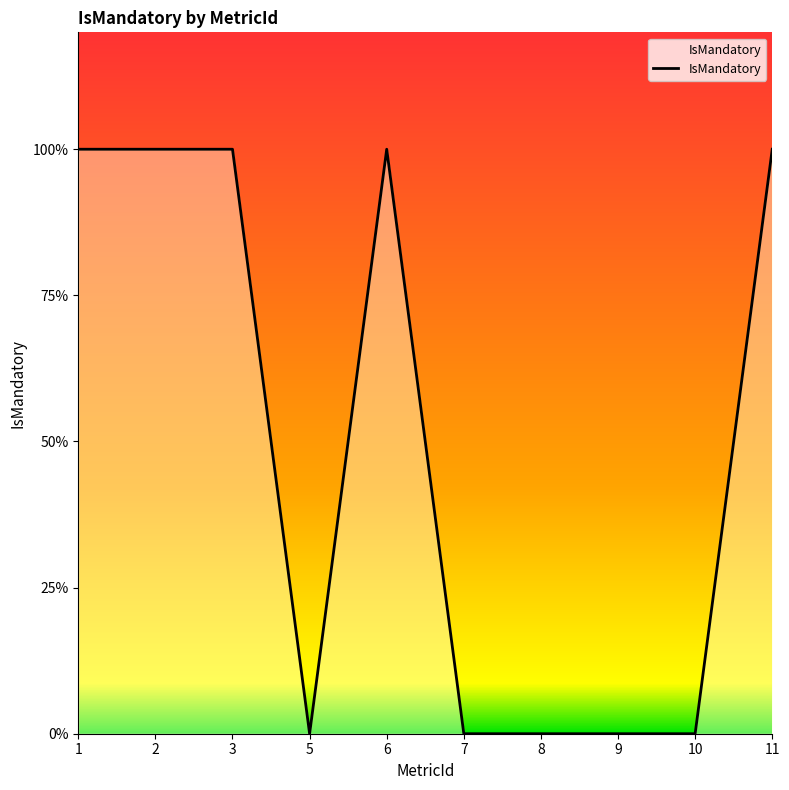

List the labels in order of value, smallest first.

5, 7, 8, 9, 10, 1, 2, 3, 6, 11